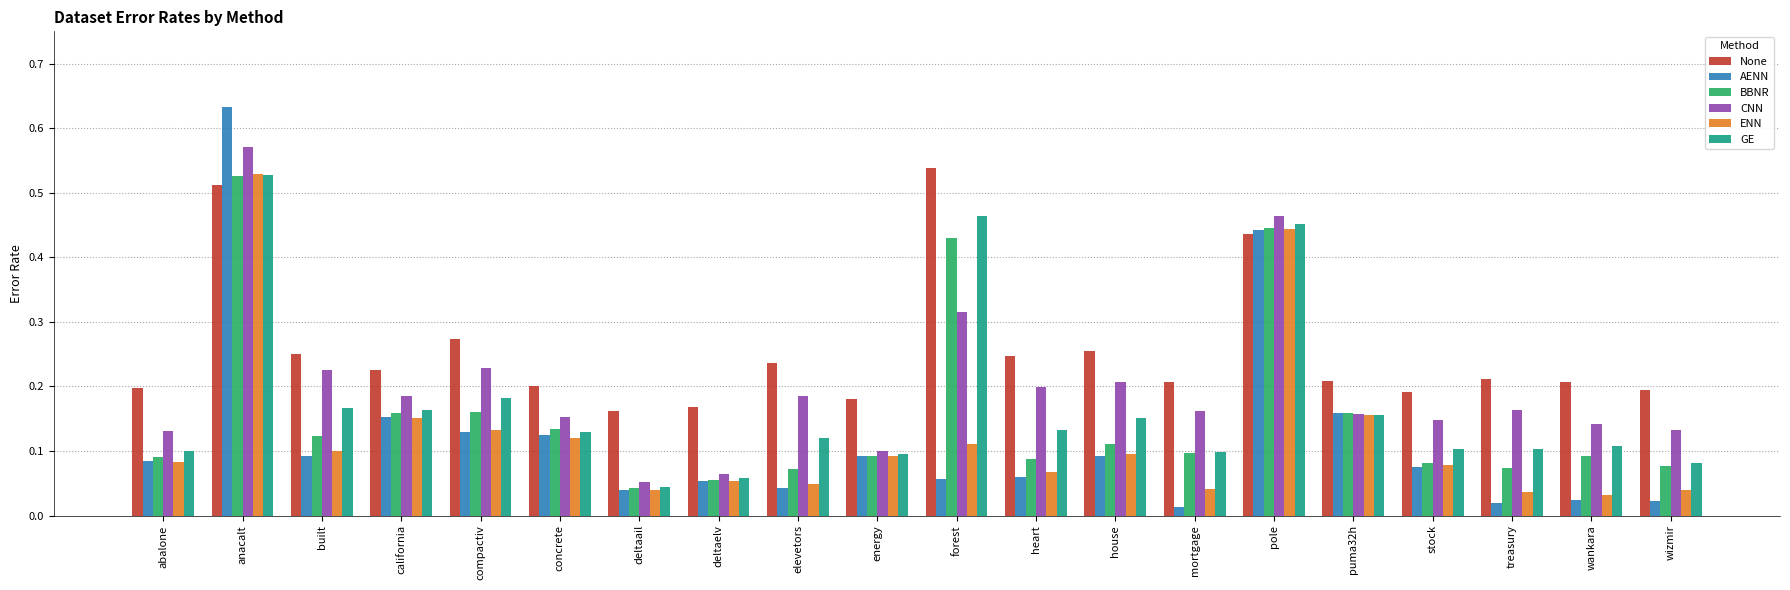

At built, list the series in order from smallest to largest.

AENN, ENN, BBNR, GE, CNN, None